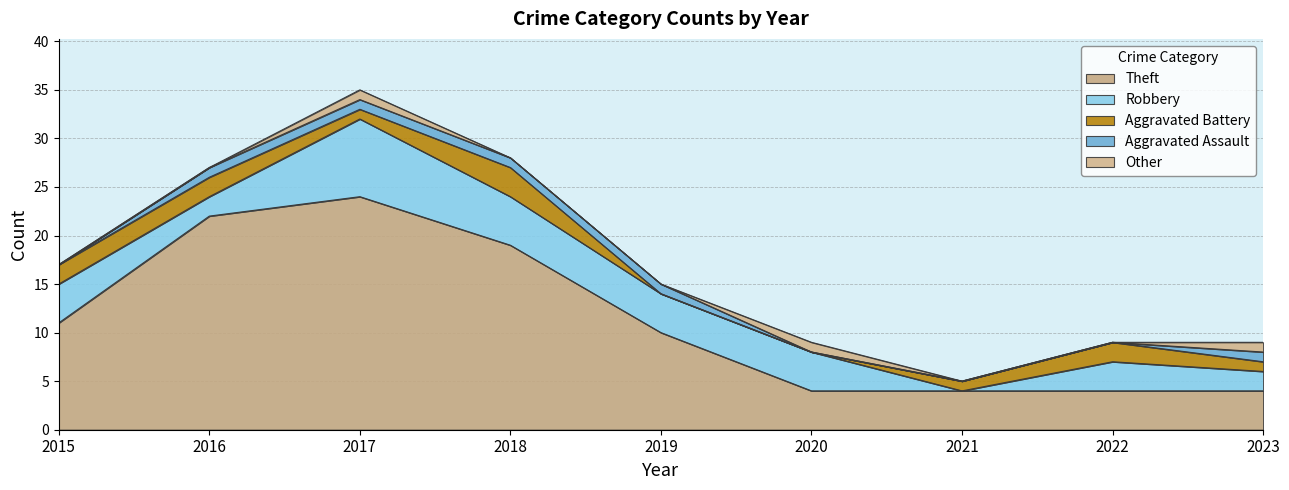

Between 2020 and 2021, which series saw the biggest shift?

Robbery